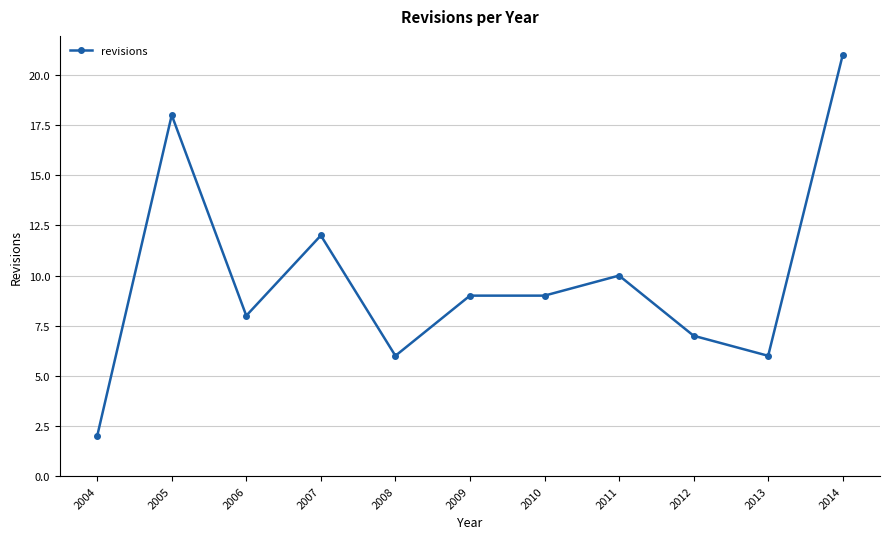

What is the difference between the maximum and minimum values?

19